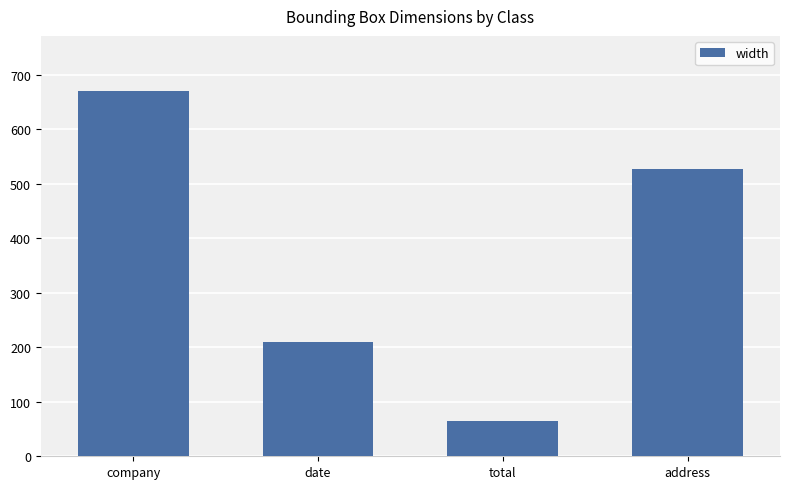

Rank the categories by value from highest to lowest.

company, address, date, total